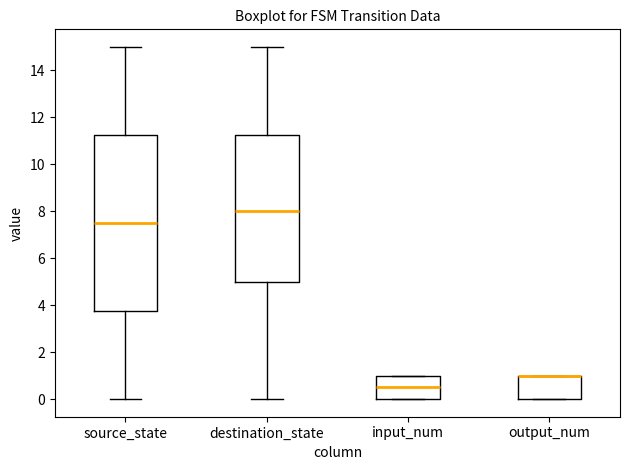

Reading left to right, transcribe this box plot: for each box, give where its median line is, the range the box spans, and where its two whiskers end, as read against the y-axis. The values are not printed on the chart, so give them approximately, as read against the axis.

source_state: median 7.6, box 3.8 to 11.2, whiskers 0.0 to 15.0
destination_state: median 8.0, box 5.0 to 11.2, whiskers 0.0 to 15.0
input_num: median 0.6, box 0.0 to 1.0, whiskers 0.0 to 1.0
output_num: median 1.0 (drawn on the box's upper edge), box 0.0 to 1.0, whiskers 0.0 to 1.0